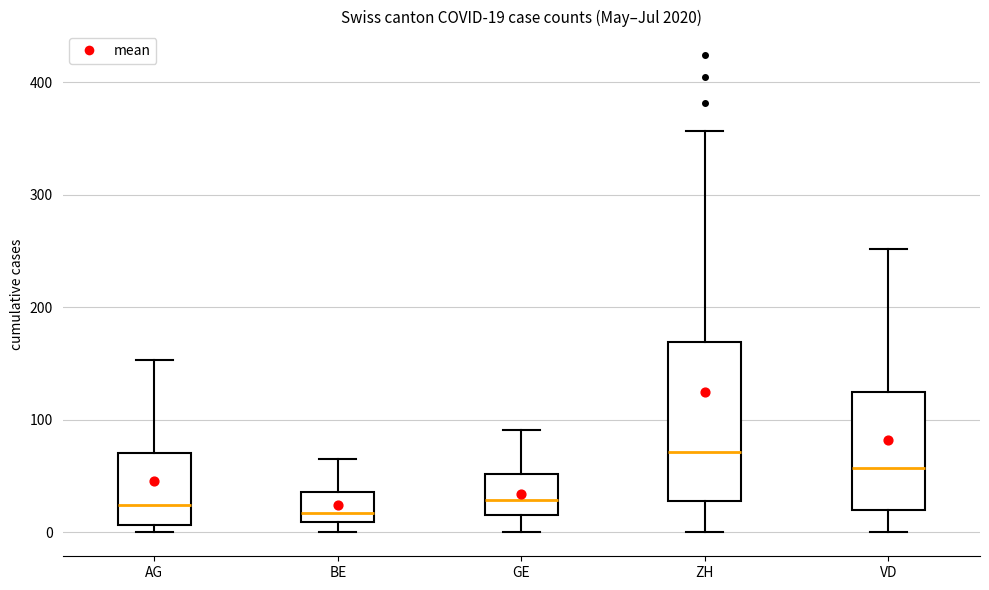

Comparing the boxes themselves (not the whiskers), which one is the tallest?

ZH